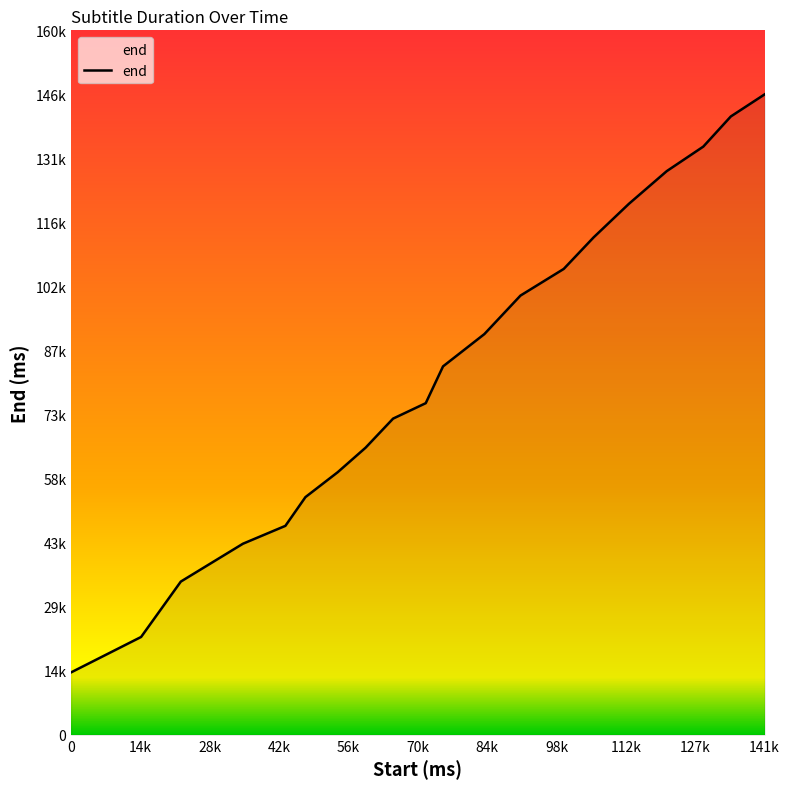

Is this an area chart (filled region under the line)?

Yes